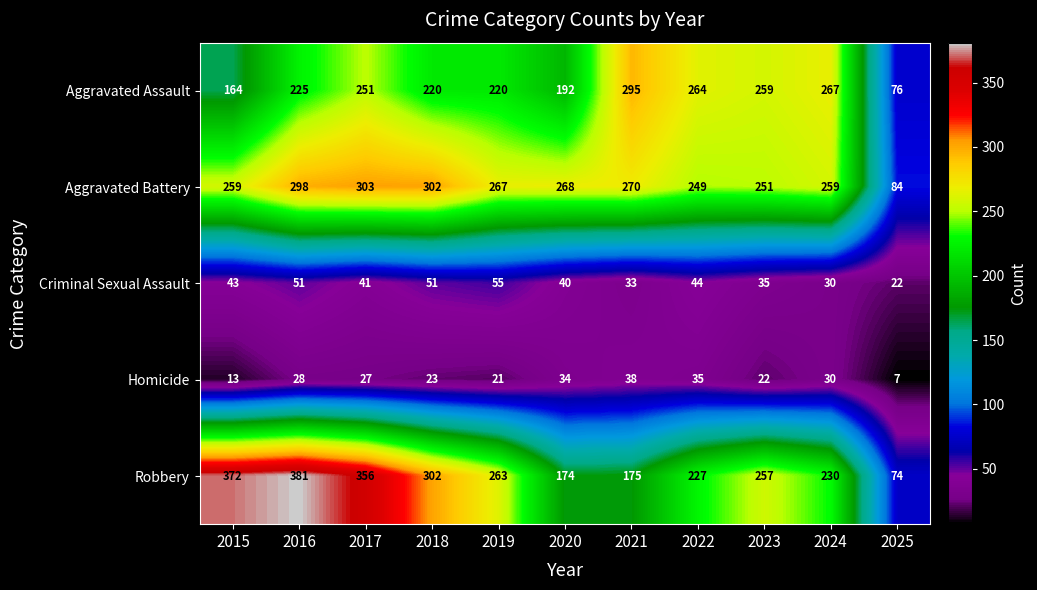

Rank the series at 2021 from lowest to highest value.

Criminal Sexual Assault, Homicide, Robbery, Aggravated Battery, Aggravated Assault